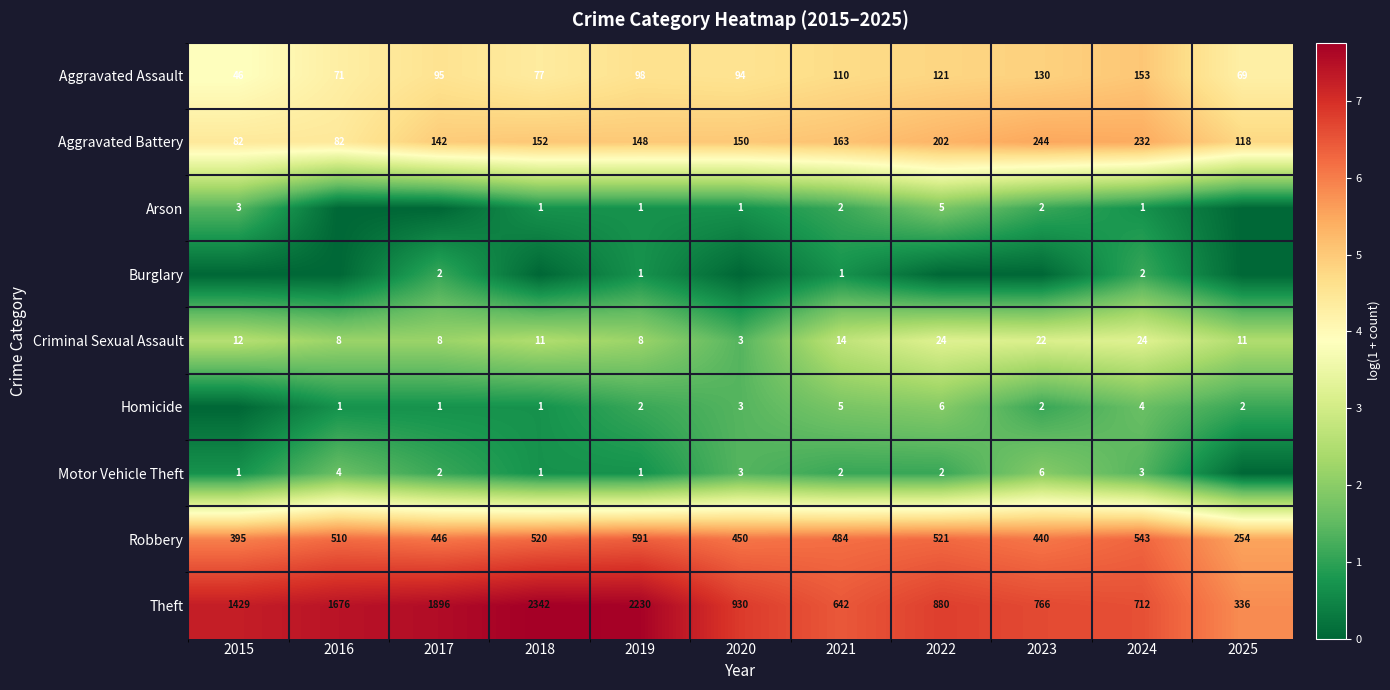

What is the sum of the Aggravated Assault values at 2020 and 2023?

9.4